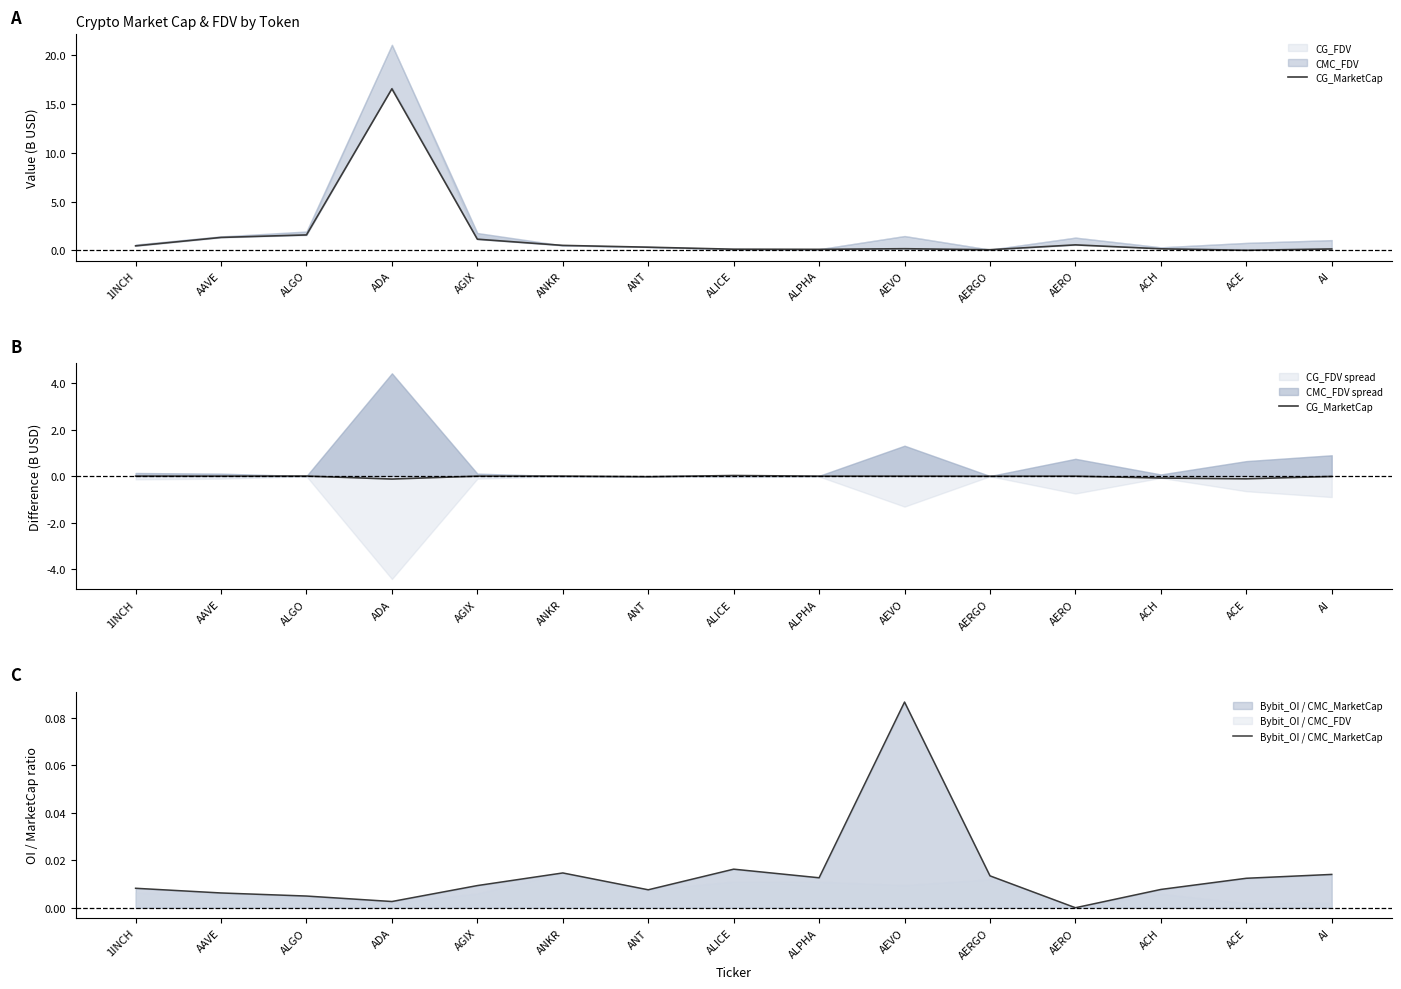

Reading left to right, list all the values displayed in this chart.

CG_MarketCap: 1INCH=0.0	AAVE=0.0	ALGO=0.0	ADA=-0.1	AGIX=0.0	ANKR=0.0	ANT=-0.0	ALICE=0.0	ALPHA=0.0	AEVO=0.0	AERGO=-0.0	AERO=0.0	ACH=-0.1	ACE=-0.1	AI=-0.0
Bybit_OI / CMC_MarketCap: 1INCH=0.0	AAVE=0.0	ALGO=0.0	ADA=0.0	AGIX=0.0	ANKR=0.0	ANT=0.0	ALICE=0.0	ALPHA=0.0	AEVO=0.1	AERGO=0.0	AERO=0.0	ACH=0.0	ACE=0.0	AI=0.0